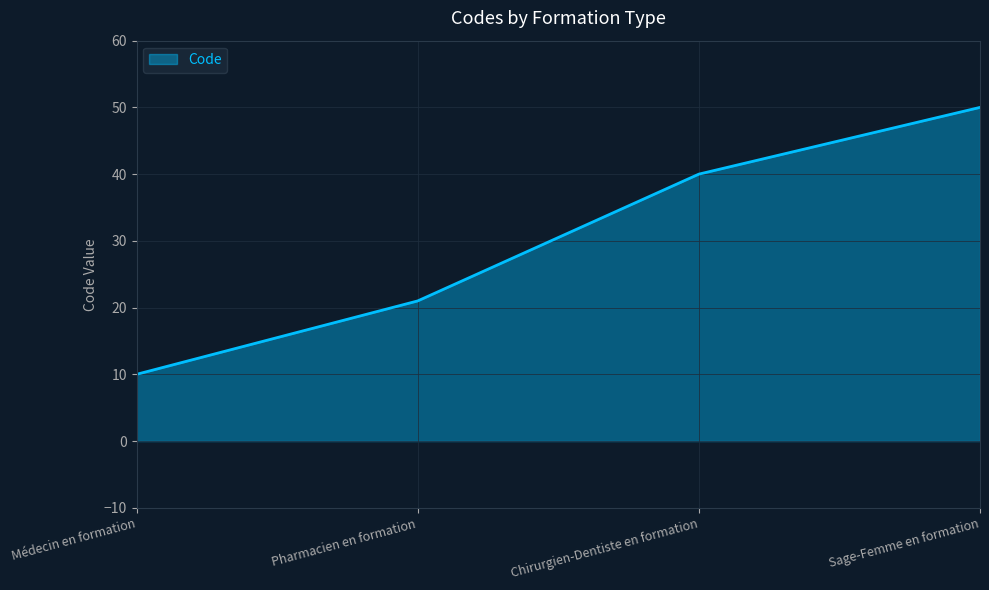

Between Chirurgien-Dentiste en formation and Sage-Femme en formation, which is larger?

Sage-Femme en formation